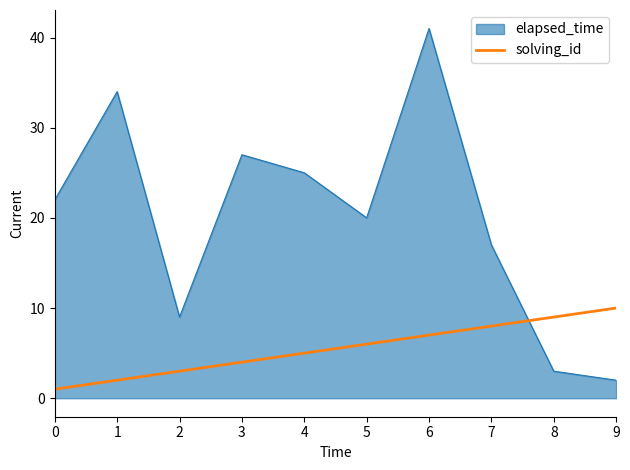

True or false: solving_id has a value of 3 at 2.

True